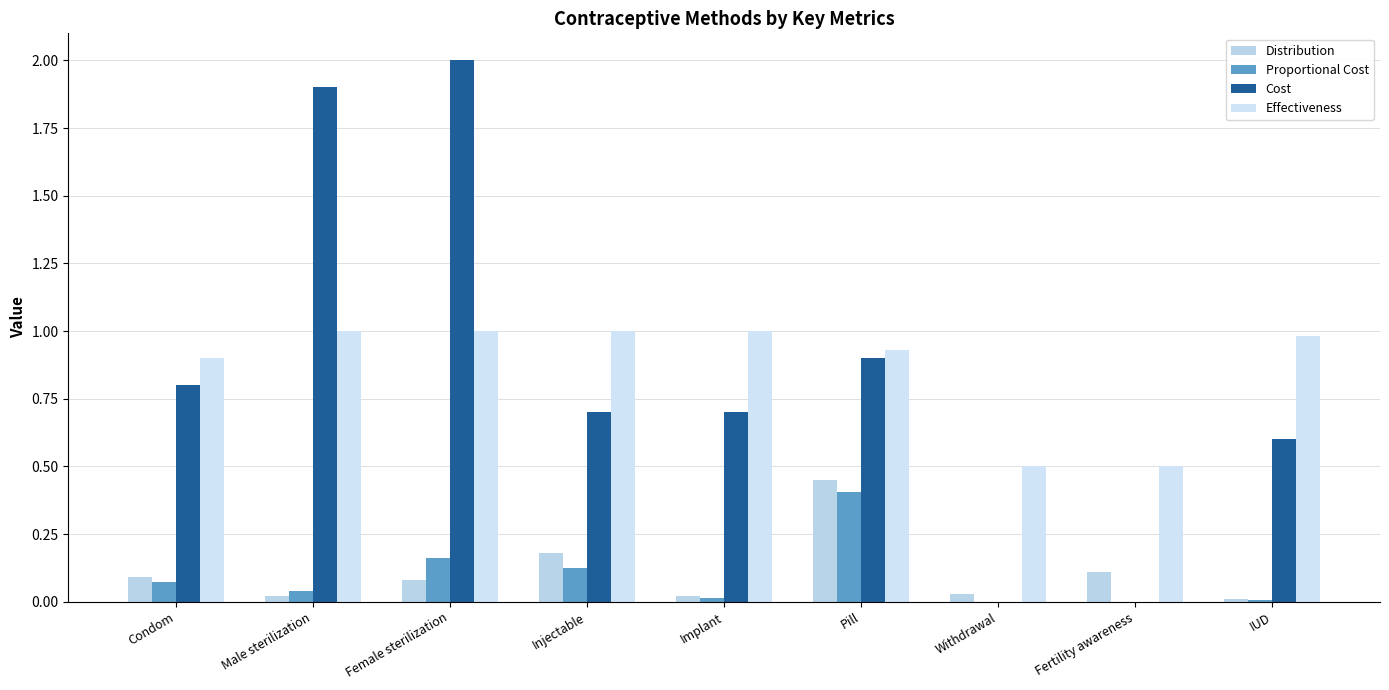

Count the number of data series in this chart.

4